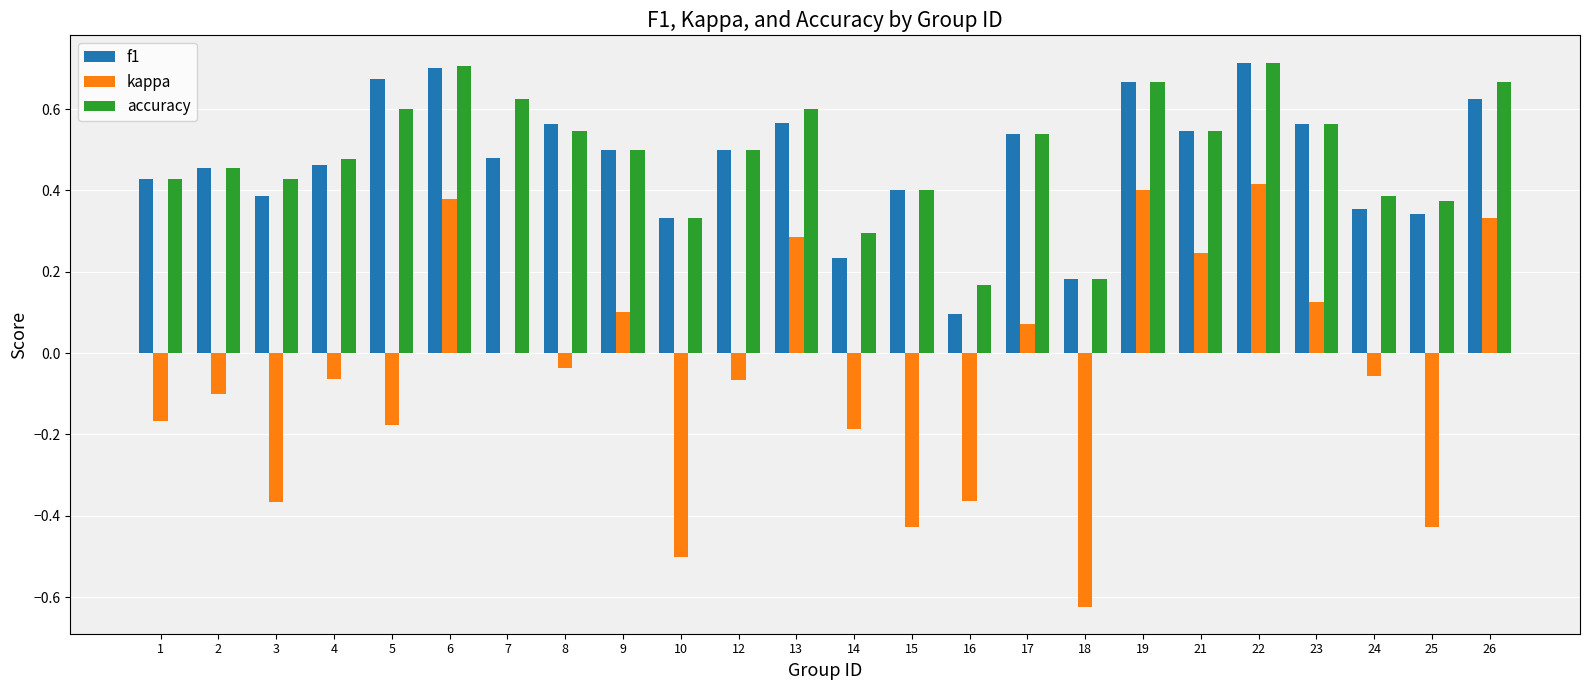

What is the sum of the f1 values at 23 and 8?

1.1